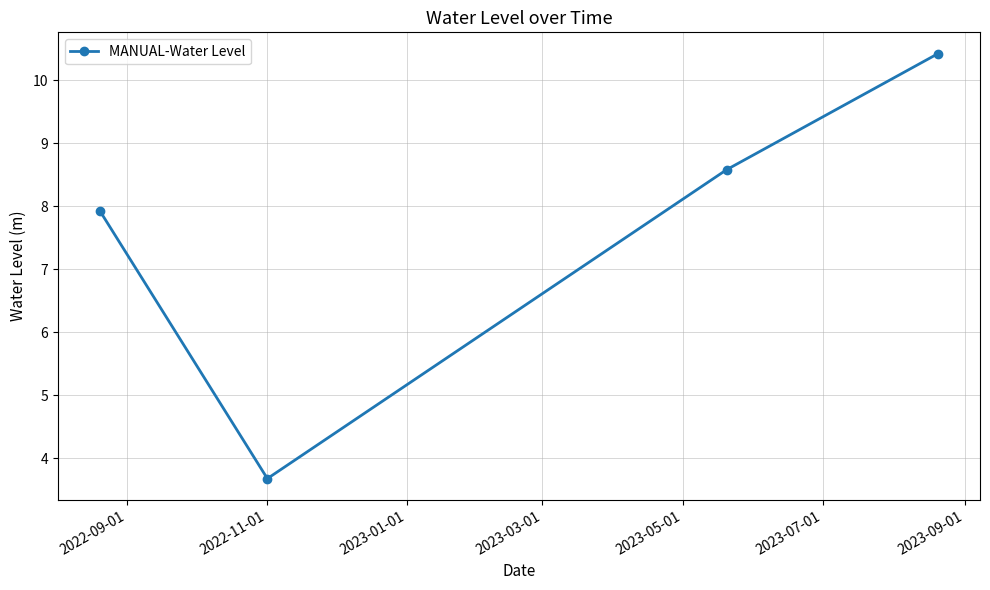

What is the sum of all values?

30.6